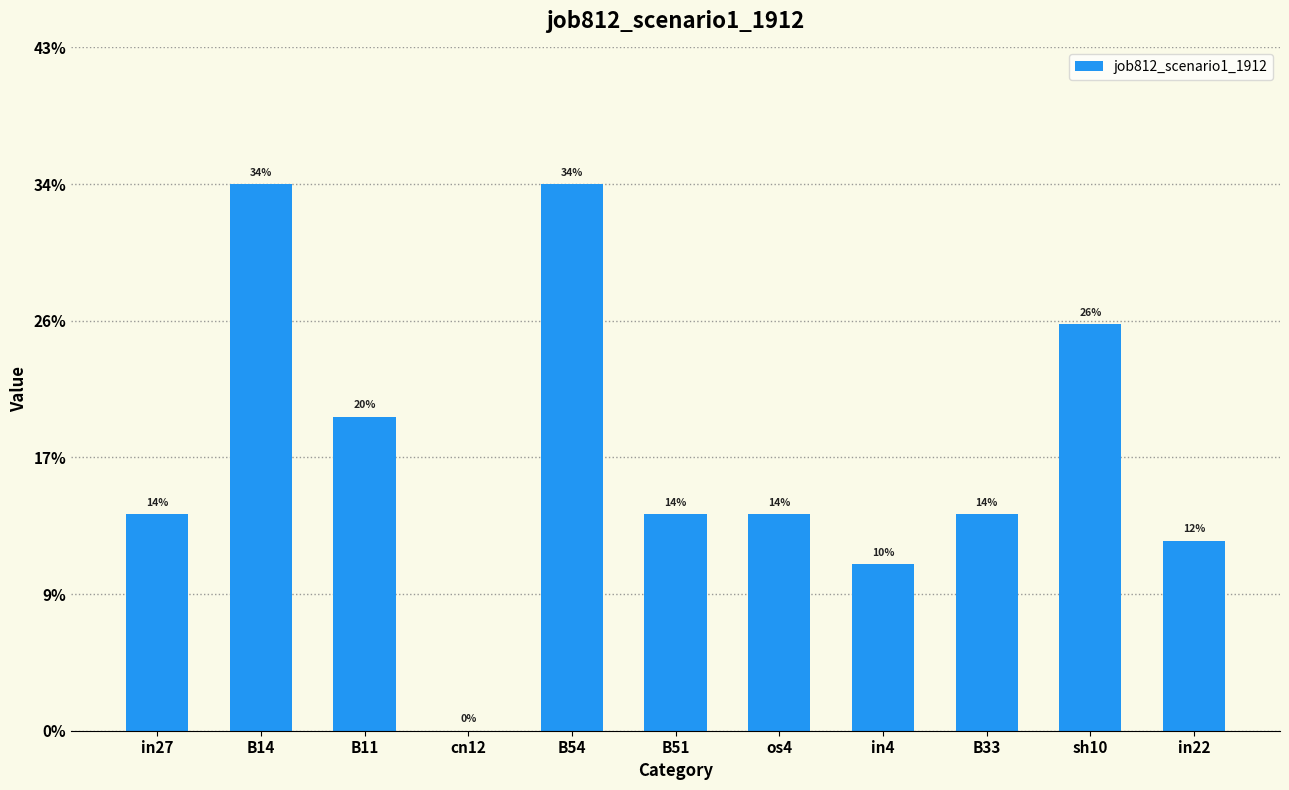

How many bars are there in total?

11